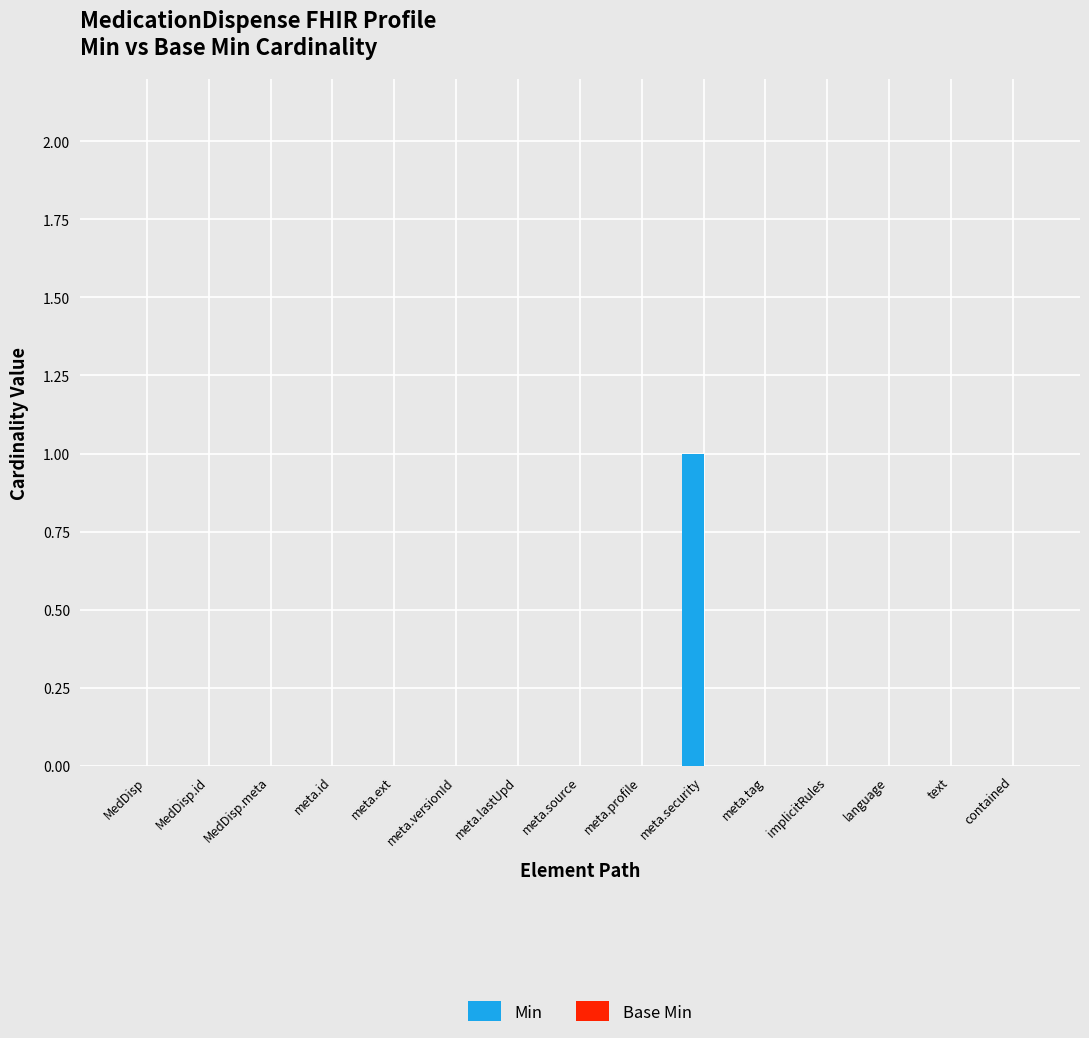

The chart shows a value of 0 at meta.profile. True or false?

True